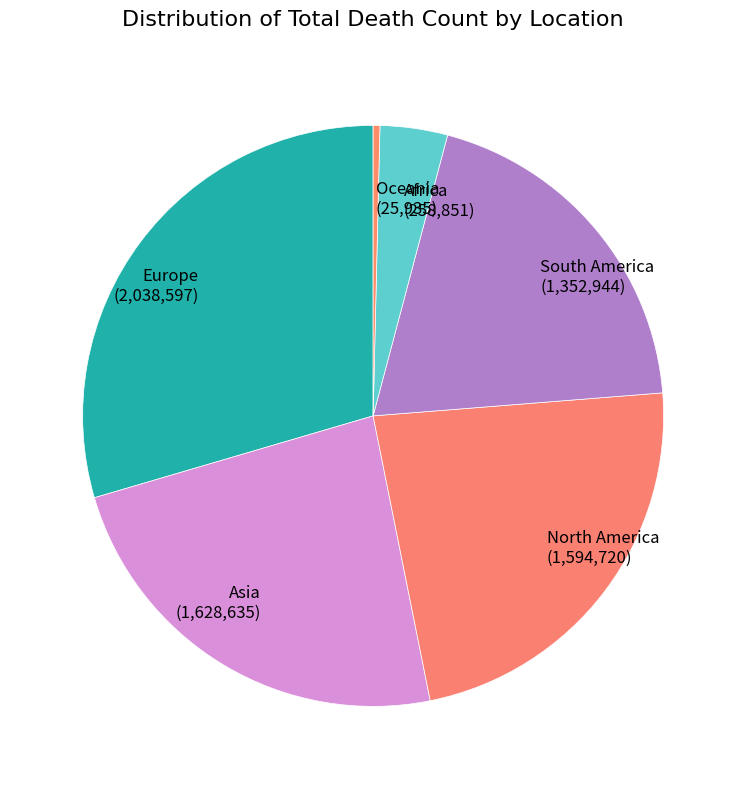

True or false: North America accounts for 23% of the total.

True